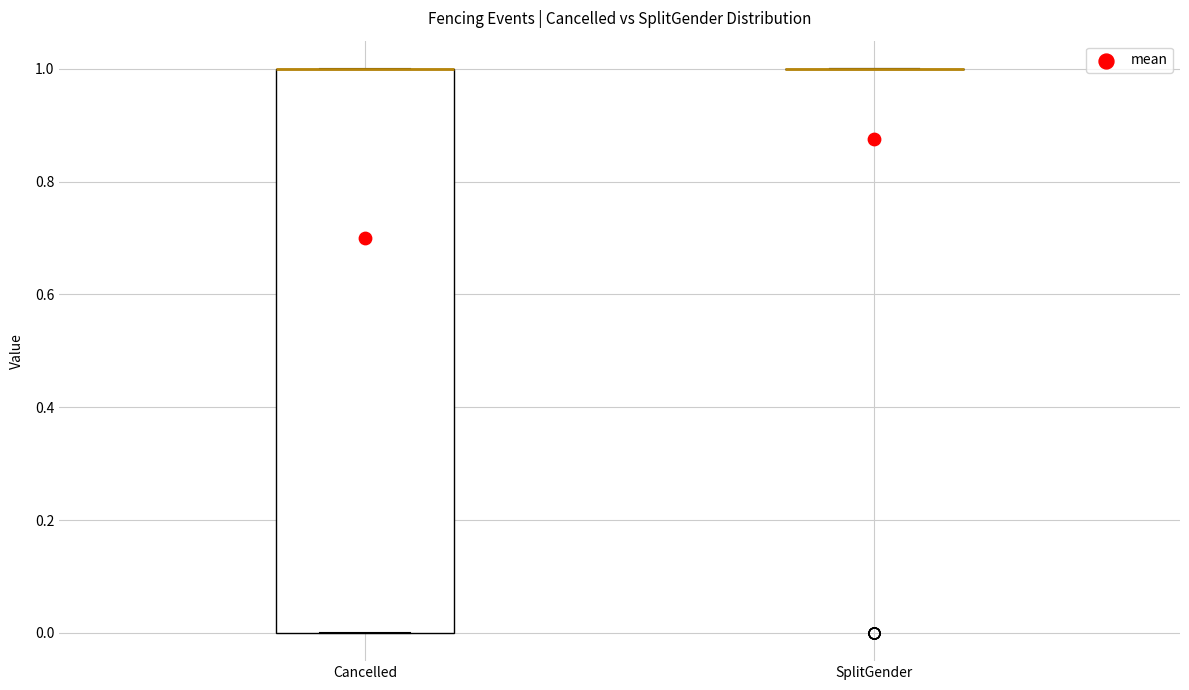

Reading left to right, read every box against the y-axis: the position of its median line, the range the box covers, and the ends of its whiskers. The values are not printed on the chart, so give them approximately, as read against the axis.

Cancelled: median 1 (drawn on the box's upper edge), box 0 to 1, whiskers 0 to 1
SplitGender: box collapsed to a line at 1, whiskers 1 to 1